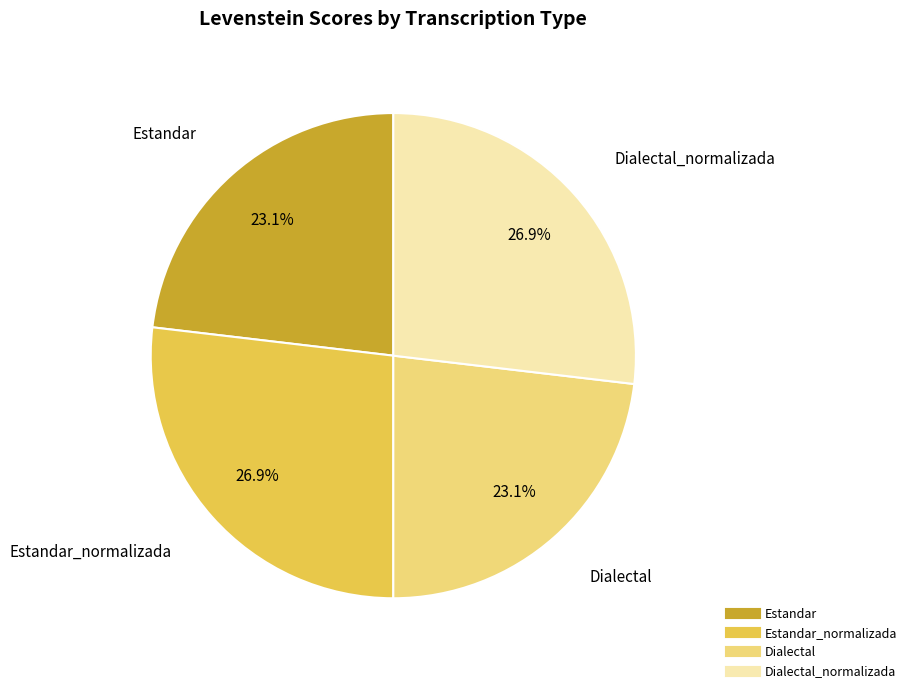

Is there any slice that represents more than half of the pie?

No